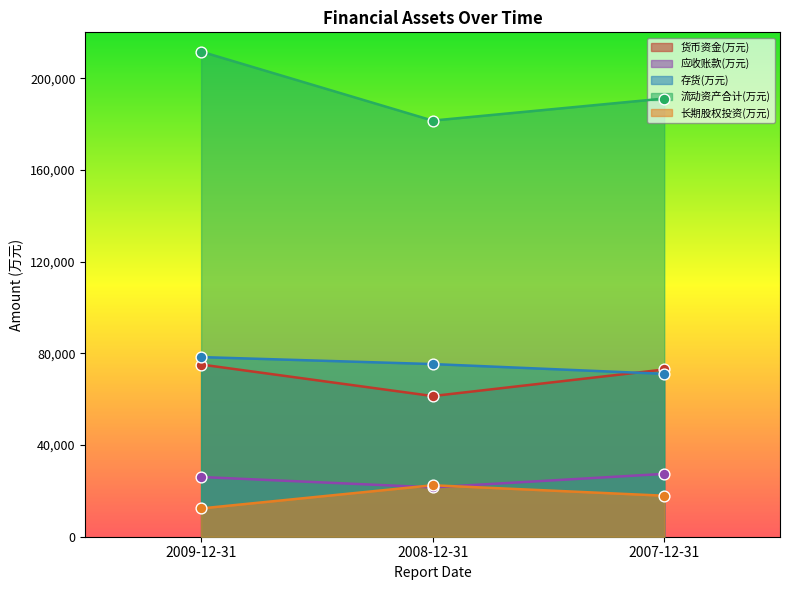

What is the total value across all series at 2009-12-31?

403438